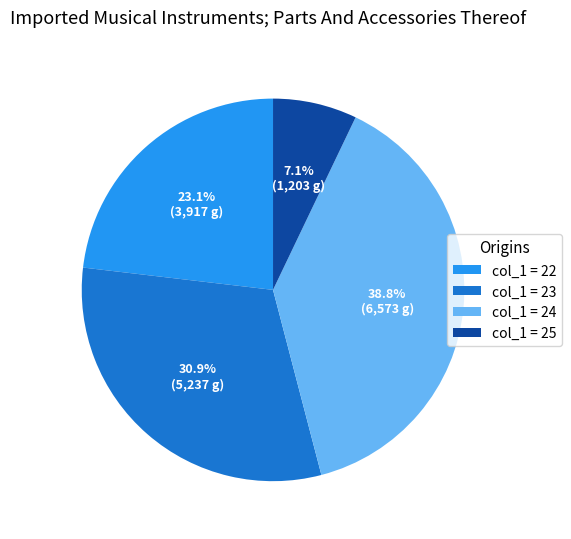

Does any single category account for the majority?

No